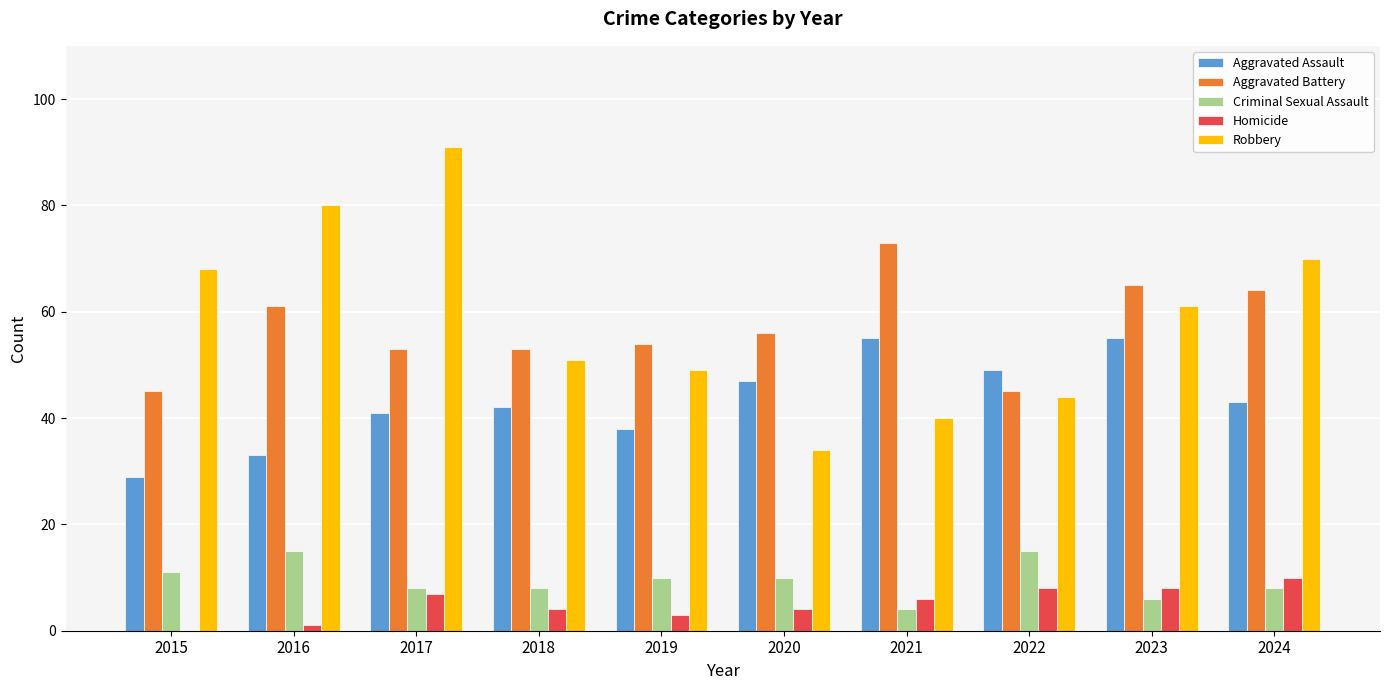

Does the chart contain stacked bars?

No